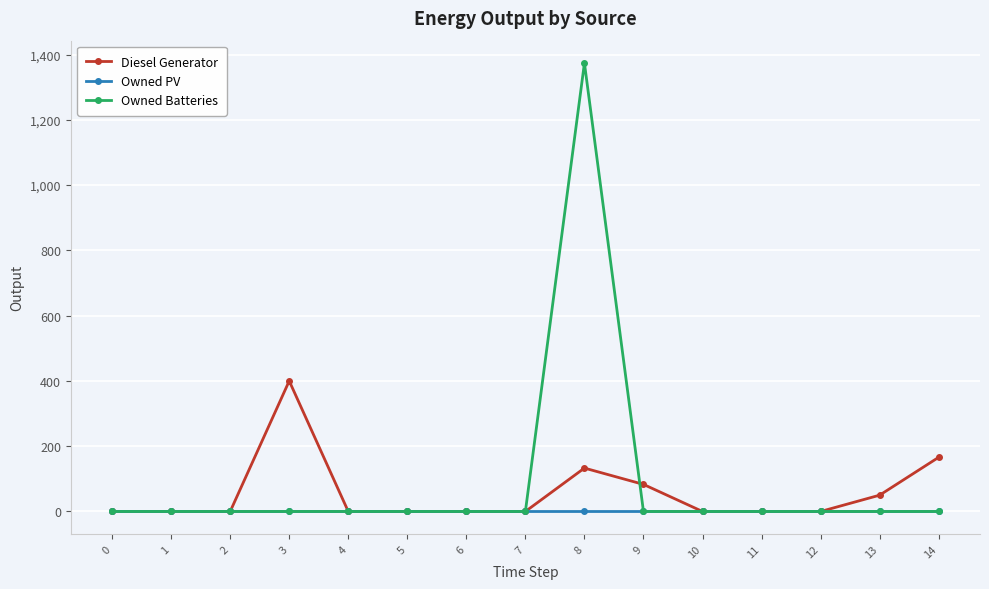

True or false: Owned Batteries has more than 0 interior local peaks.

True